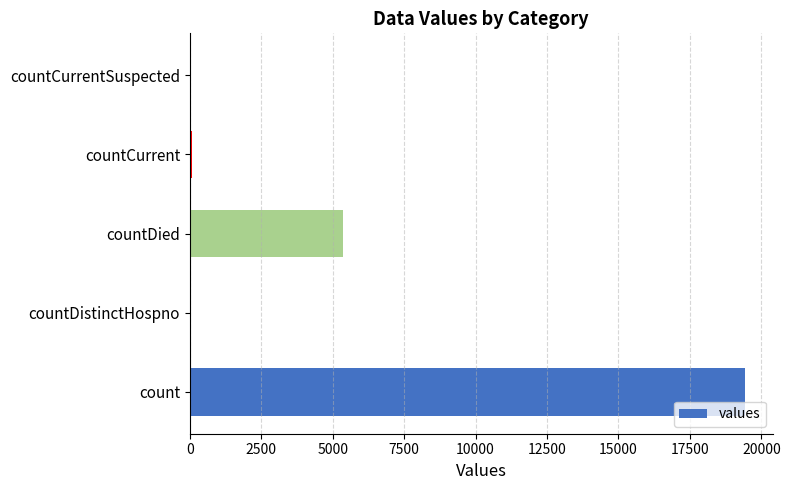

The chart shows a value of 7594 at countDied. True or false?

False